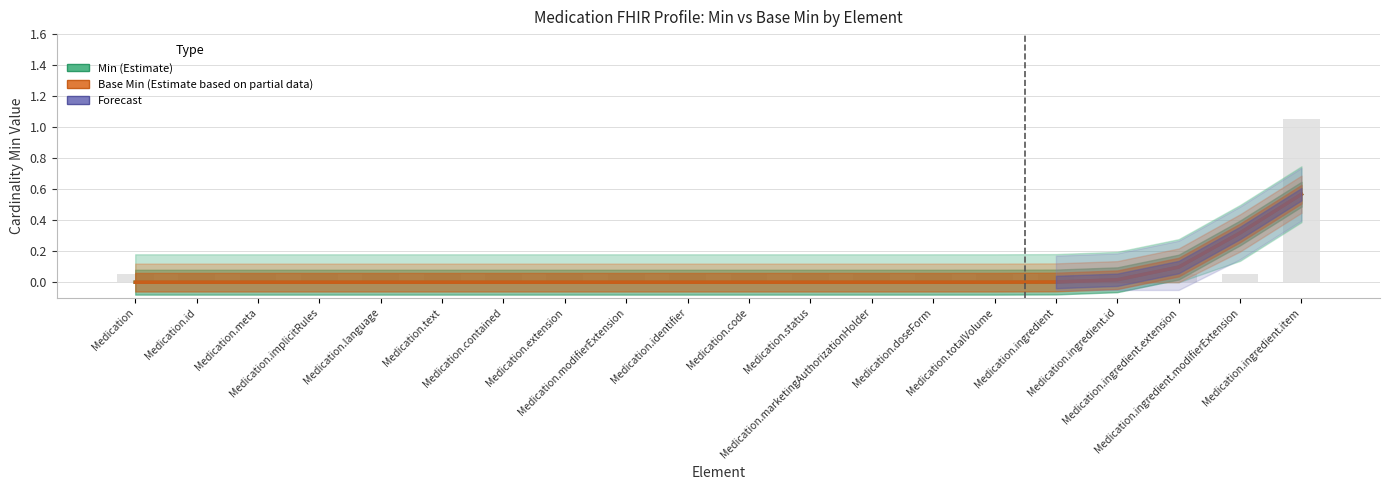

Reading left to right, transcribe all the data shown in this chart.

Min: Medication=0.0	Medication.id=0.0	Medication.meta=0.0	Medication.implicitRules=0.0	Medication.language=0.0	Medication.text=0.0	Medication.contained=0.0	Medication.extension=0.0	Medication.modifierExtension=0.0	Medication.identifier=0.0	Medication.code=0.0	Medication.status=0.0	Medication.marketingAuthorizationHolder=0.0	Medication.doseForm=0.0	Medication.totalVolume=0.0	Medication.ingredient=0.0	Medication.ingredient.id=0.0	Medication.ingredient.extension=0.1	Medication.ingredient.modifierExtension=0.3	Medication.ingredient.item=0.6
Base Min: Medication=0.0	Medication.id=0.0	Medication.meta=0.0	Medication.implicitRules=0.0	Medication.language=0.0	Medication.text=0.0	Medication.contained=0.0	Medication.extension=0.0	Medication.modifierExtension=0.0	Medication.identifier=0.0	Medication.code=0.0	Medication.status=0.0	Medication.marketingAuthorizationHolder=0.0	Medication.doseForm=0.0	Medication.totalVolume=0.0	Medication.ingredient=0.0	Medication.ingredient.id=0.0	Medication.ingredient.extension=0.1	Medication.ingredient.modifierExtension=0.3	Medication.ingredient.item=0.6